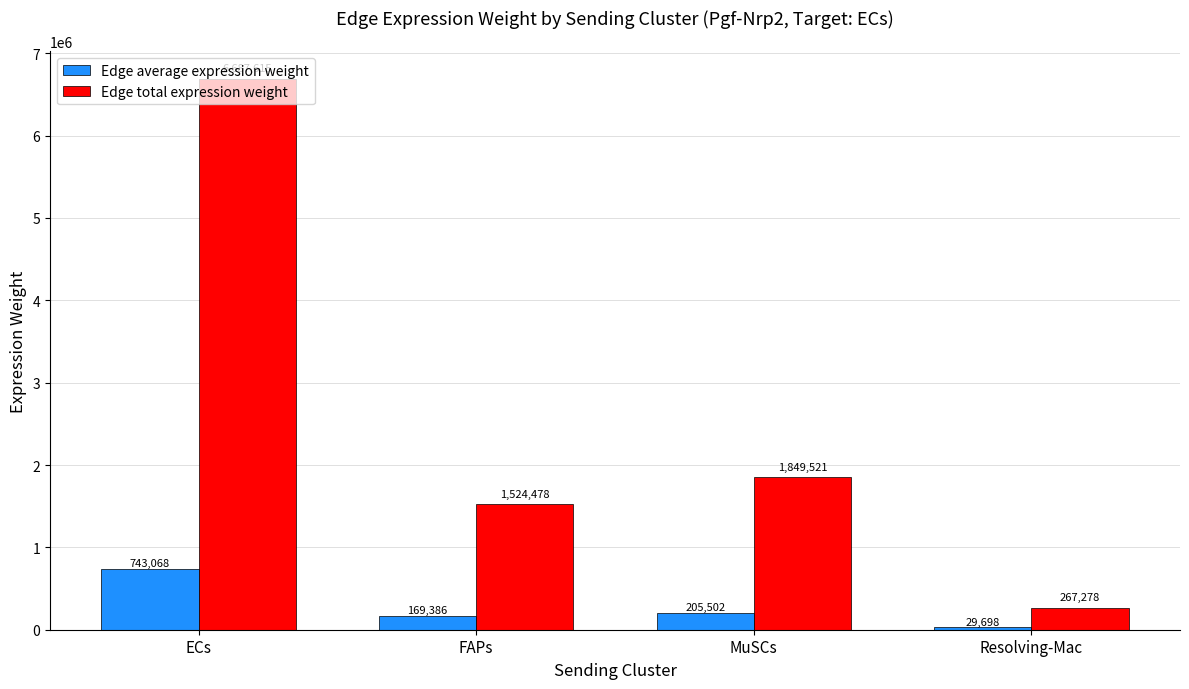

Which series changed the most between FAPs and MuSCs?

Edge total expression weight